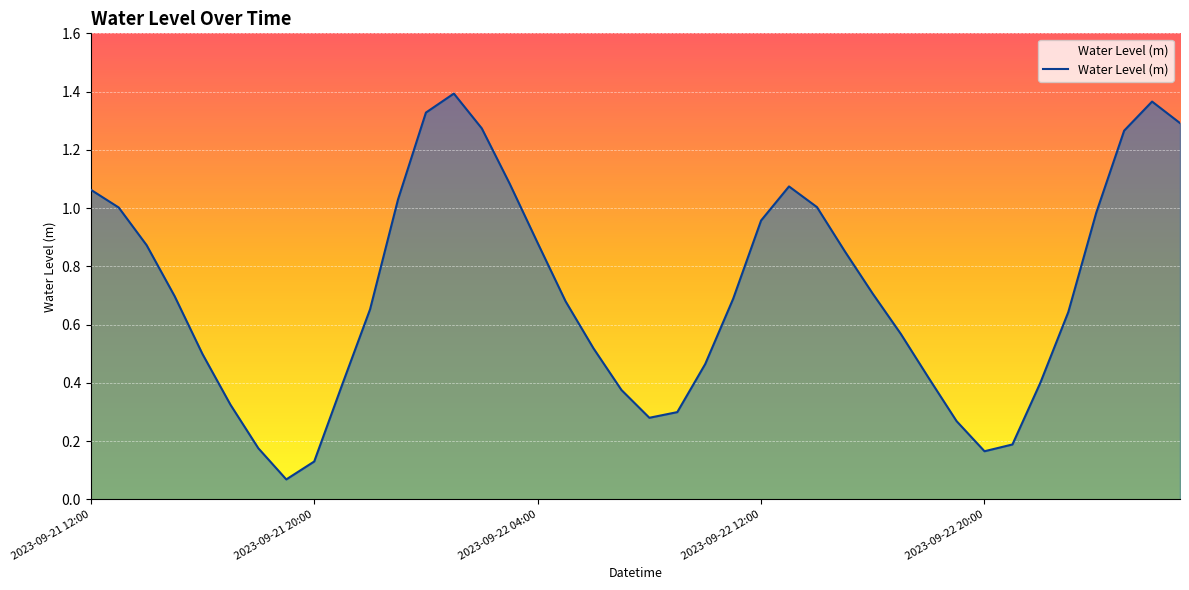

Does the chart have visible grid lines?

Yes